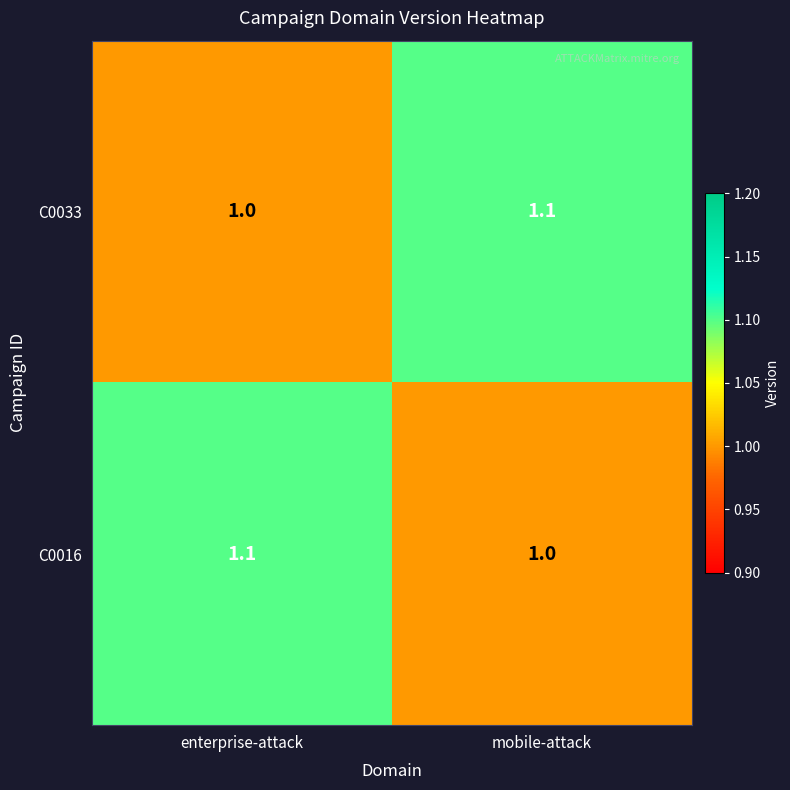

Rank the categories by C0016 value from highest to lowest.

enterprise-attack, mobile-attack